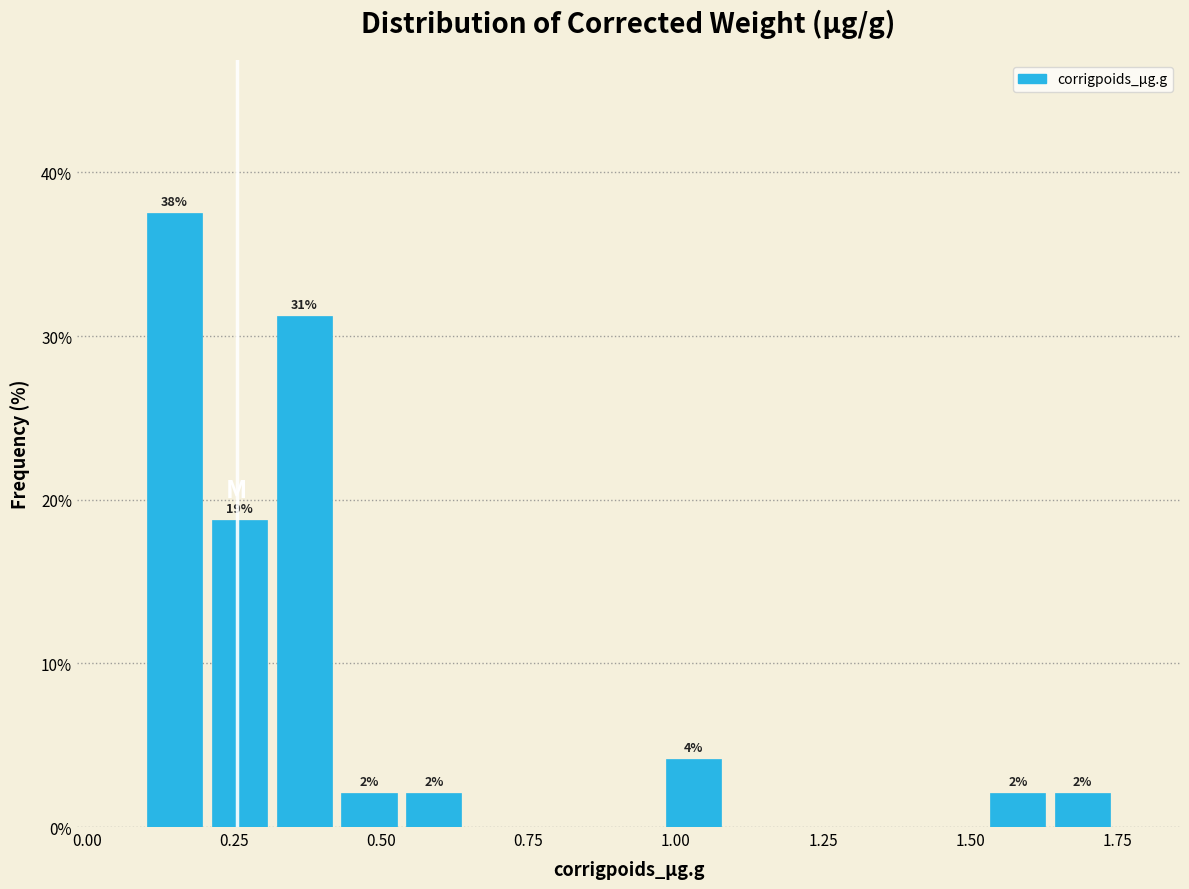

Around what value on the x-axis is the tallest bar? Give the approximate position of its centre, as read against the axis.

0.15